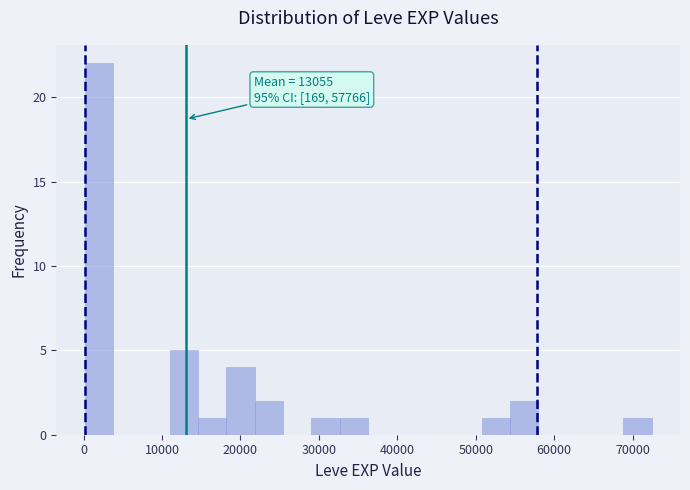

Read against the x-axis, roughly where is the centre of the tallest bar?

2000